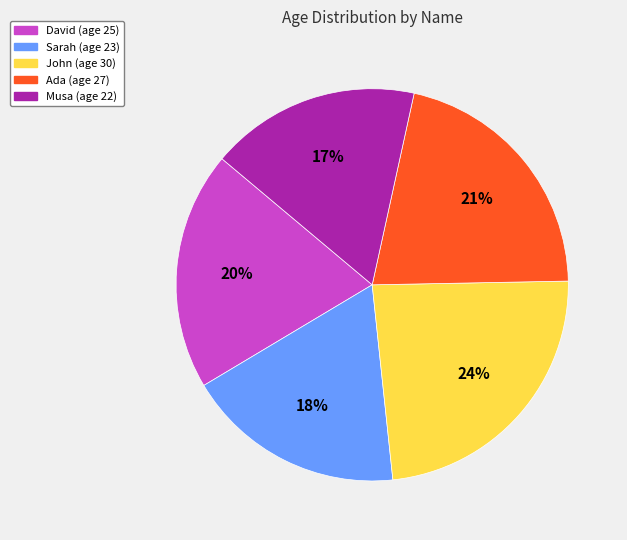

To the nearest percent, what is the average slice percentage?

20%